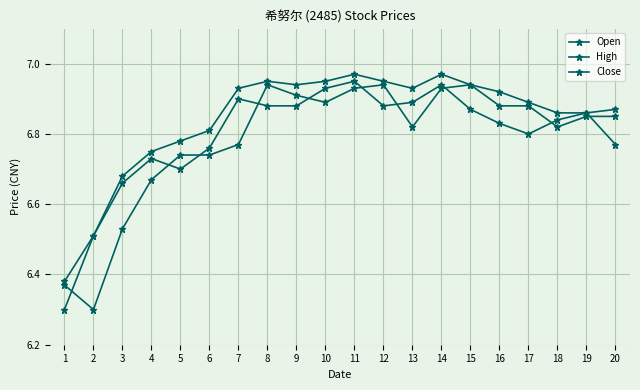

Is the value of Open at 16 greater than the value of Close at 14?

No